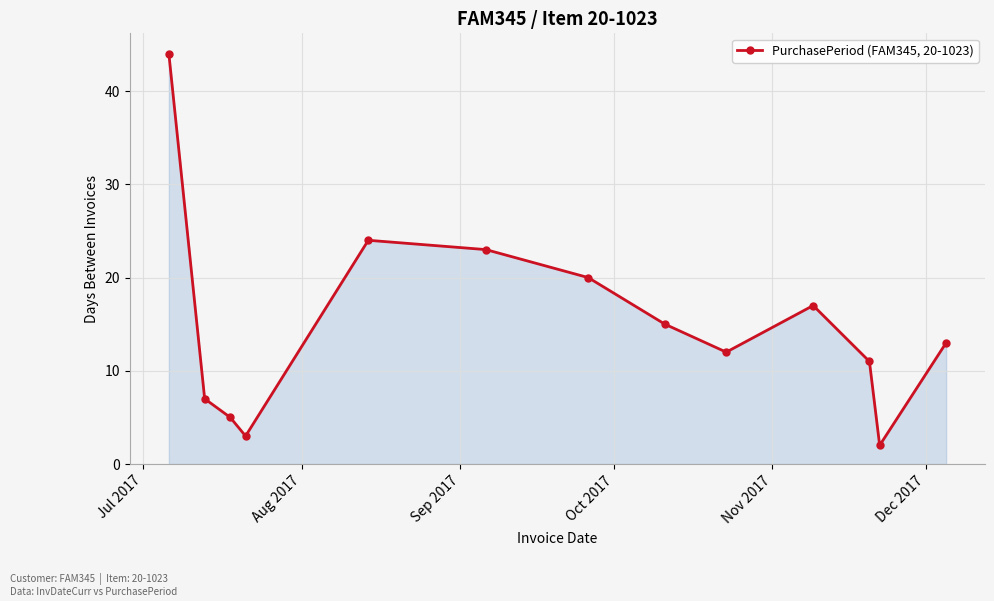

What is the sum of all values?

196